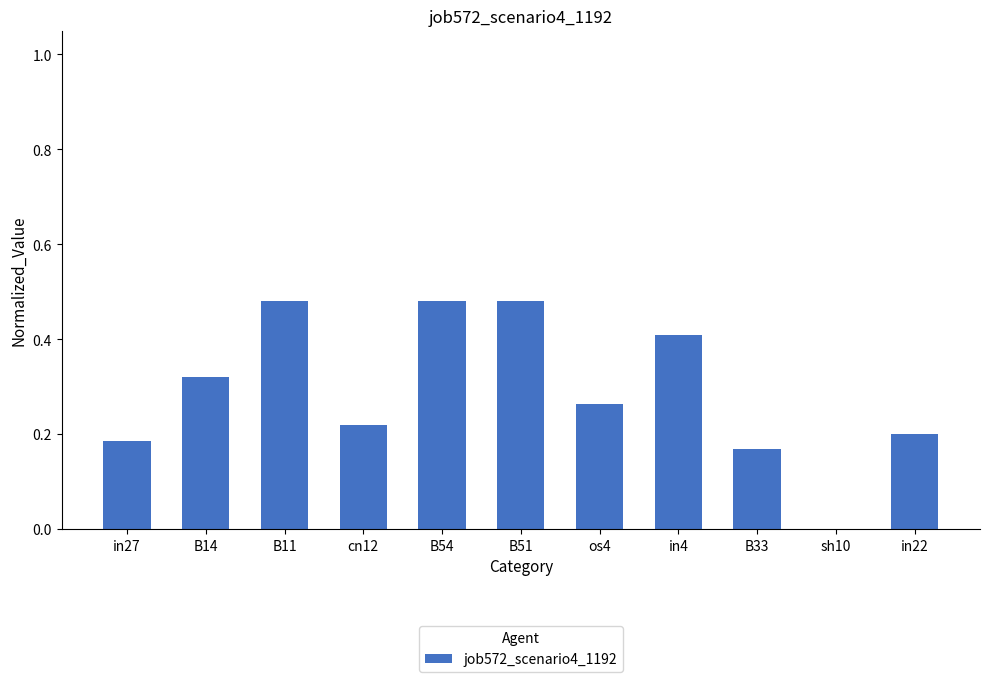

Are the bars grouped side by side (vs. stacked)?

No